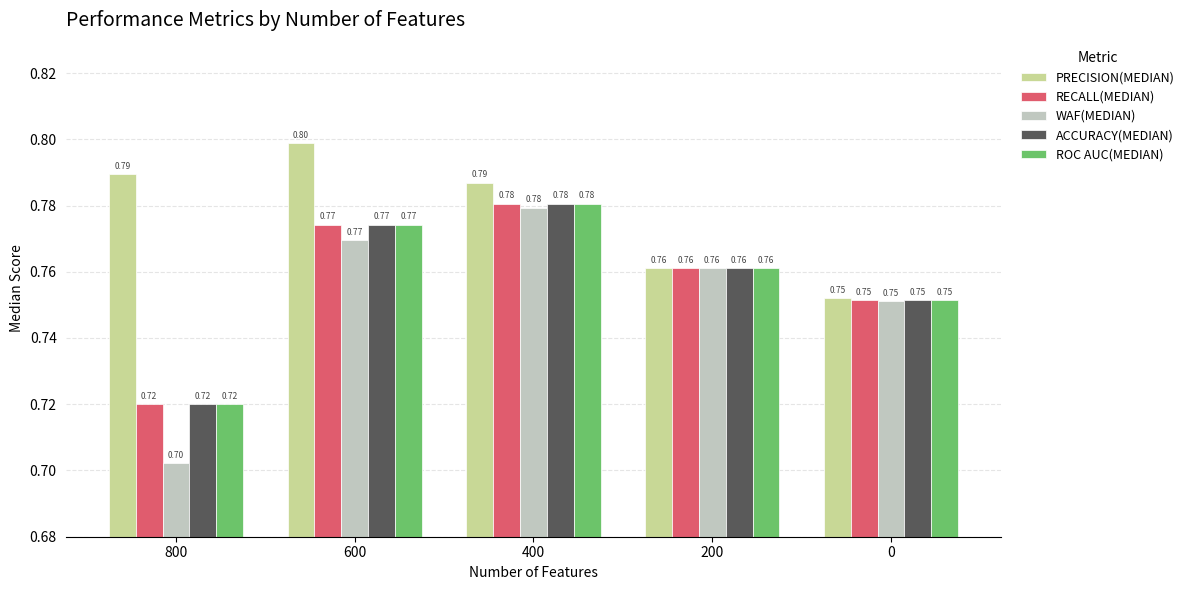

What is the value of the WAF(MEDIAN) bar at the 4th from the left?

0.8